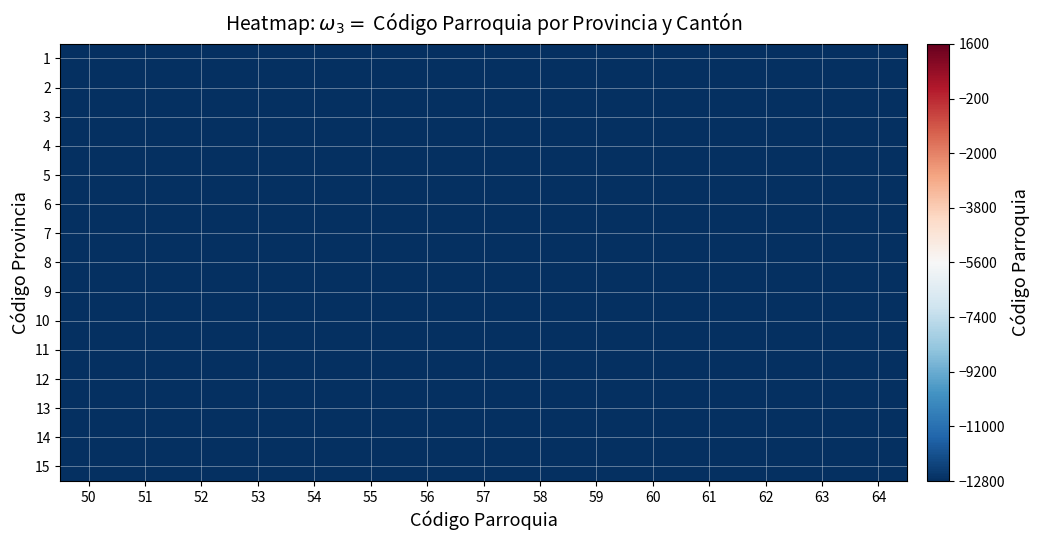

Between 56 and 50, which is larger?

56